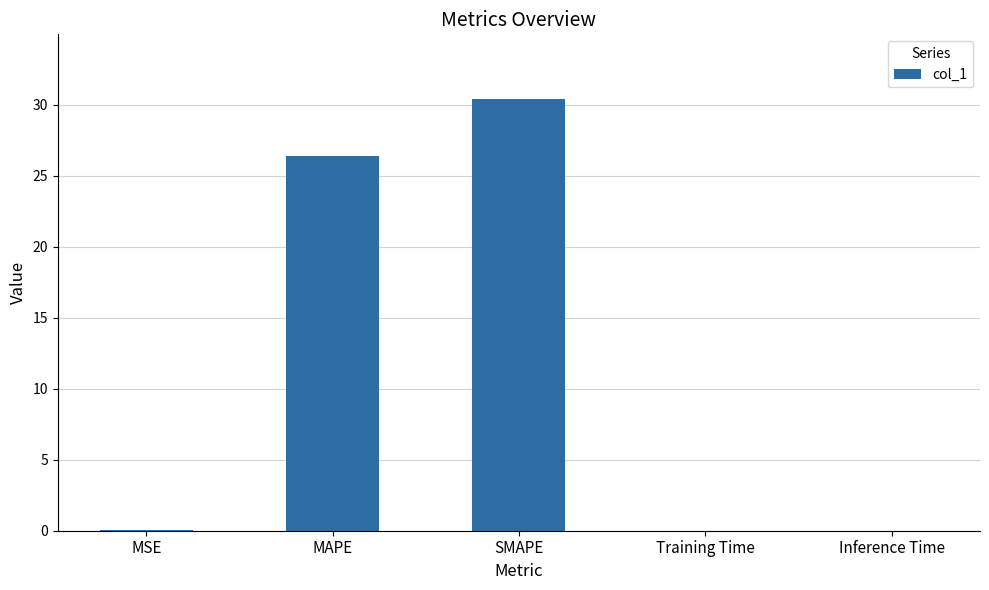

The value at Inference Time is 0.0. True or false?

True